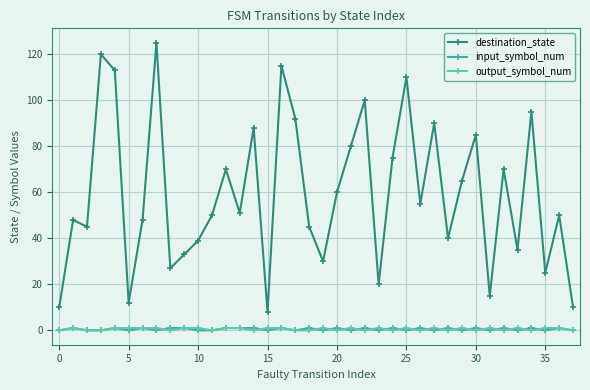

True or false: output_symbol_num has more than 2 points higher than both neighbors.

True